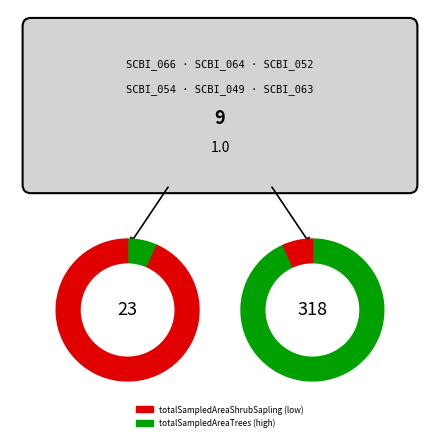

What percentage is NOT represented by SCBI_064?

88.9%